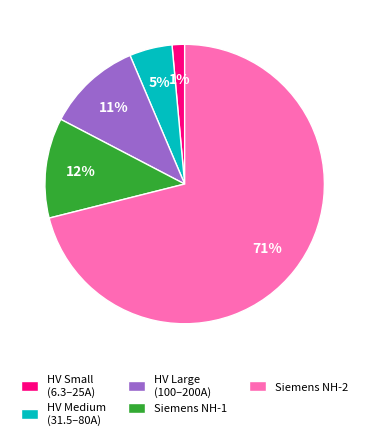

Rank the categories by value from lowest to highest.

HV Small (6.3–25A), HV Medium (31.5–80A), HV Large (100–200A), Siemens NH-1, Siemens NH-2